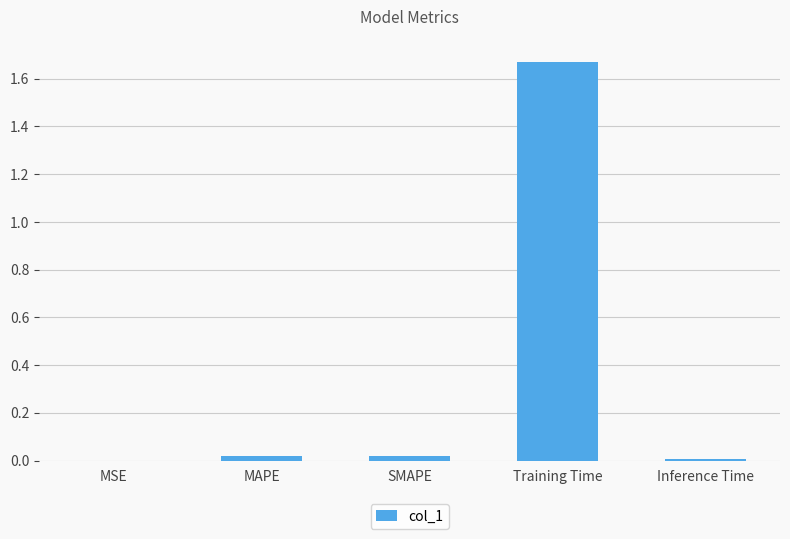

Is it true that the value at MSE is 0.0?

True